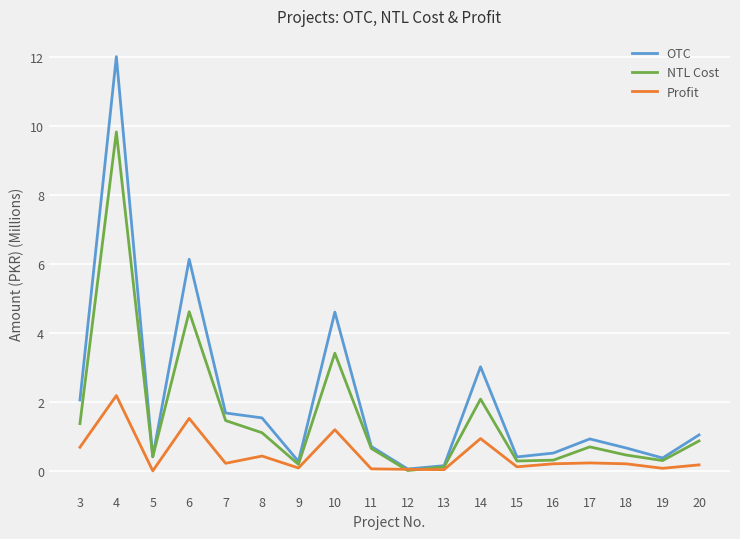

What is the difference between the second highest and second lowest values in the NTL Cost series?

4.5